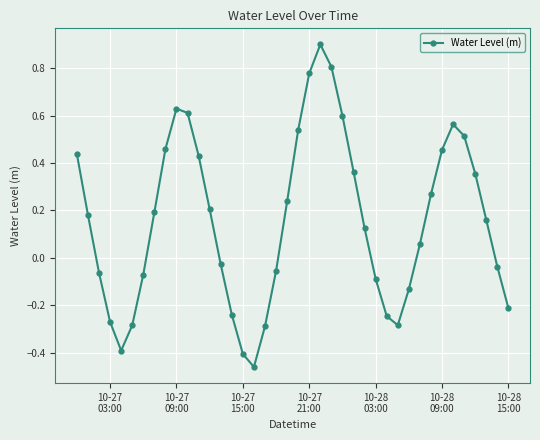

What is the difference between the maximum and second lowest values?

1.3